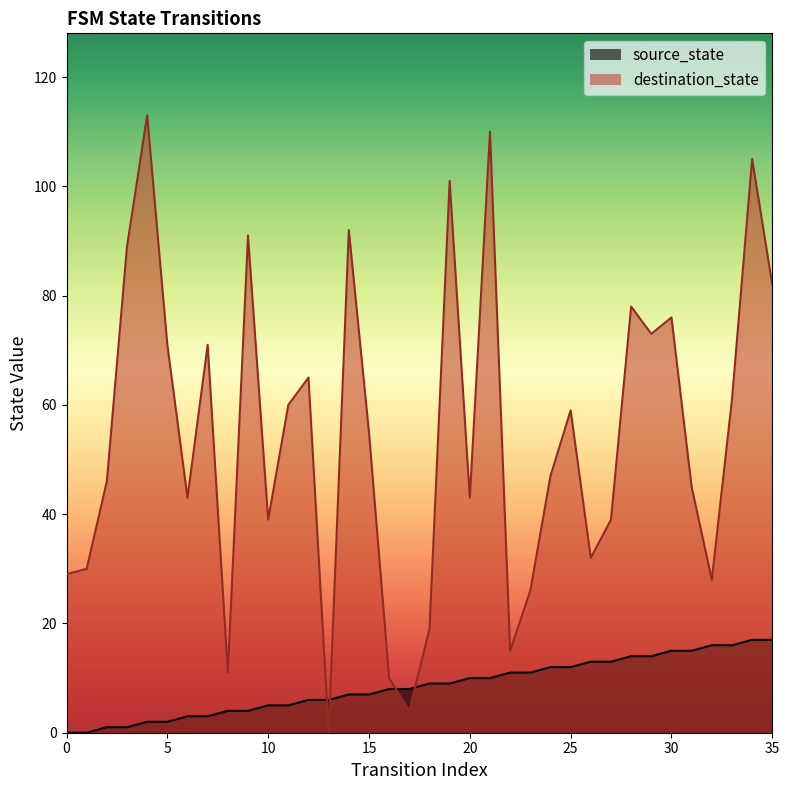

Reading left to right, extract all data points from this chart.

source_state: 0	0	1	1	2	2	3	3	4	4	5	5	6	6	7	7	8	8	9	9	10	10	11	11	12	12	13	13	14	14	15	15	16	16	17	17
destination_state: 29	30	46	89	113	71	43	71	11	91	39	60	65	0	92	55	10	4	19	101	43	110	15	26	47	59	32	39	78	73	76	45	28	61	105	82